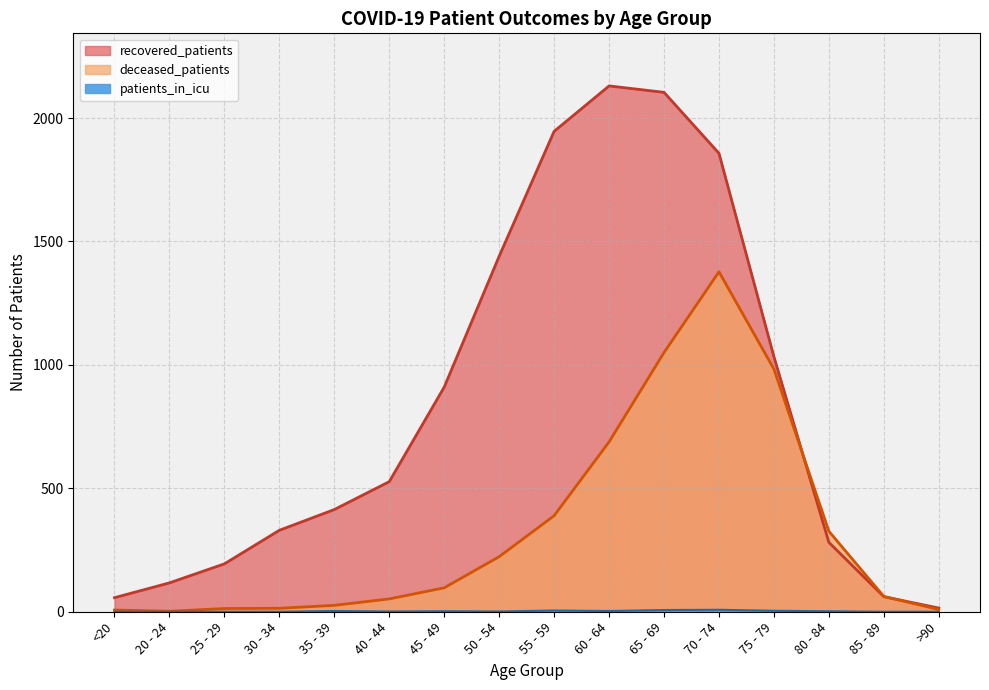

What is the label of the 4th point from the left?

30 - 34